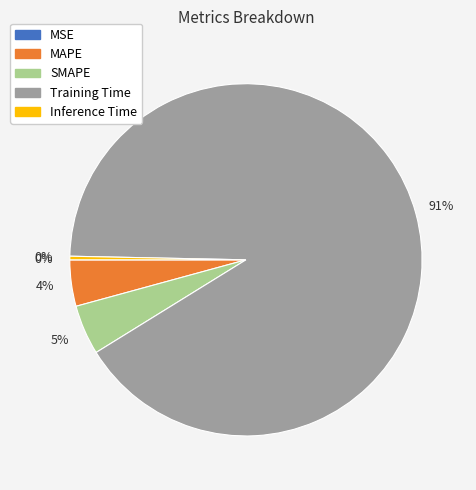

Does SMAPE account for over 50% of the chart?

No